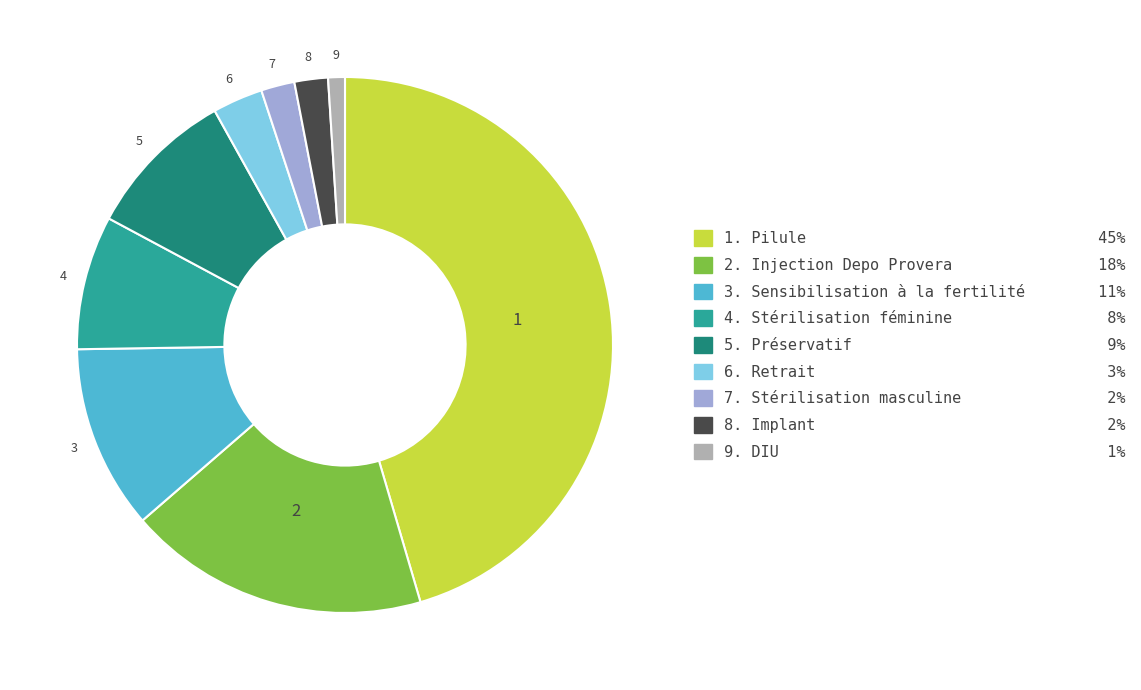

Is there any slice that represents more than half of the pie?

No